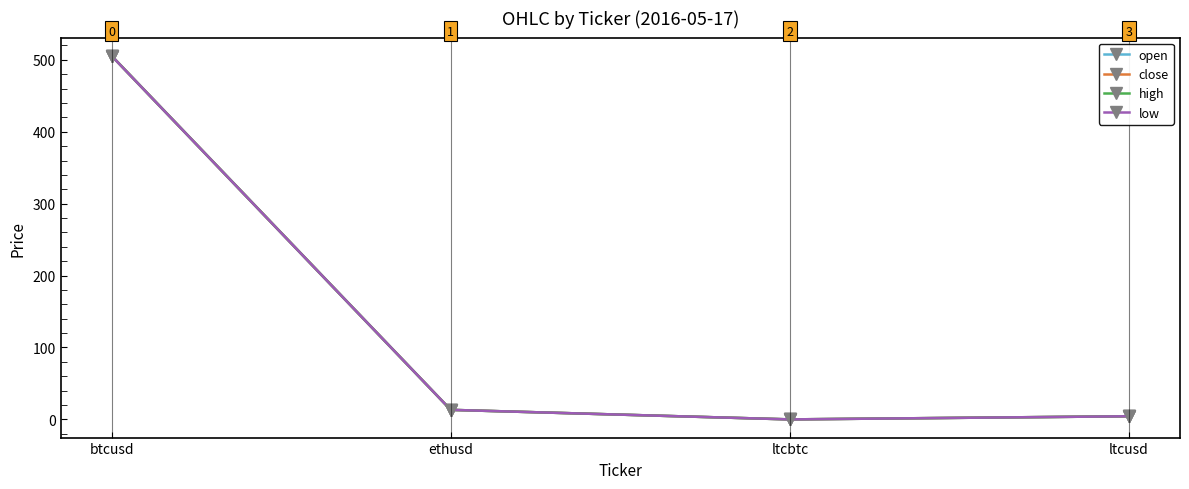

In open, how many points are lower than both neighbors (excluding endpoints)?

1